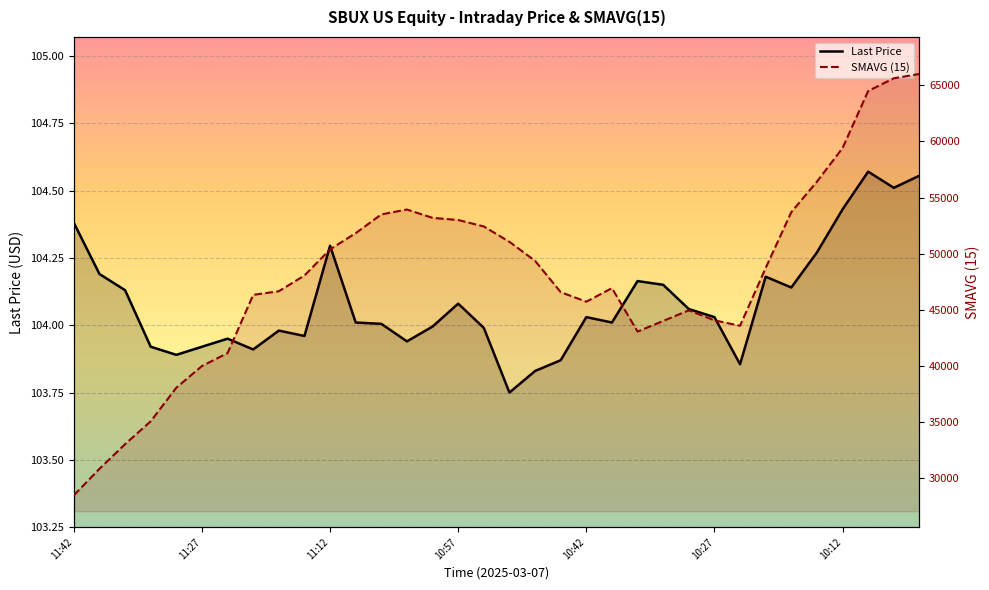

True or false: Last Price has a value of 63.1 at 11:36.

False